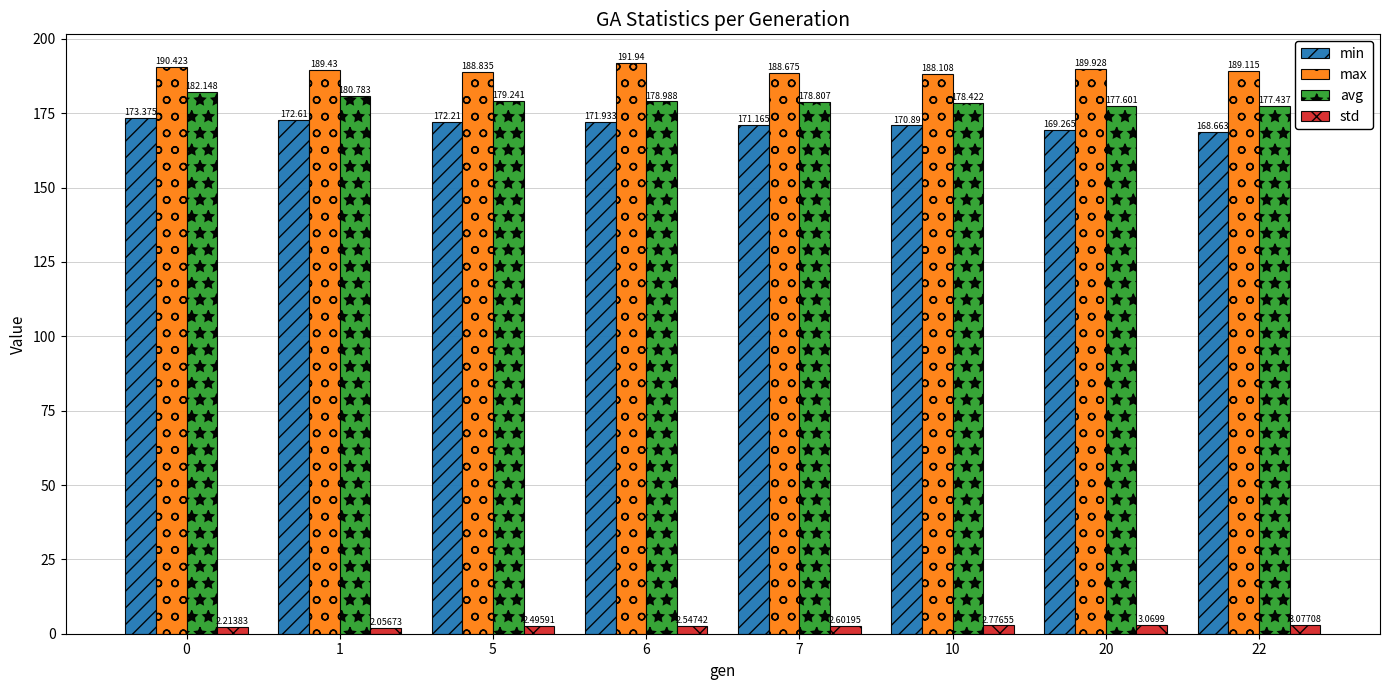

Where is max nearest to the value 190?

20